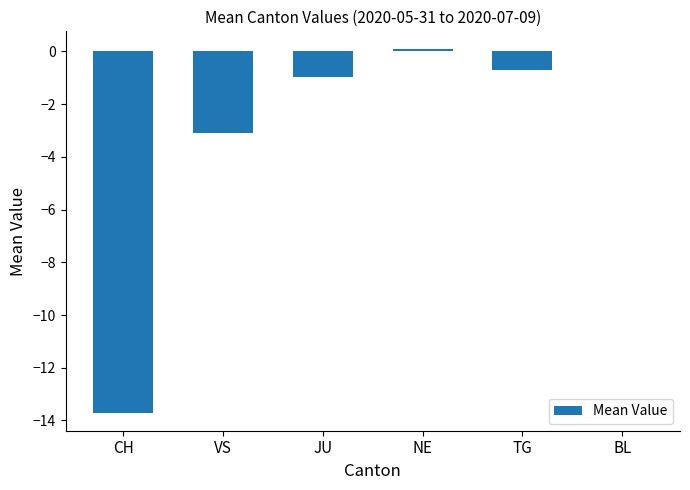

Reading left to right, extract all data points from this chart.

CH=-13.7	VS=-3.1	JU=-0.9	NE=0.1	TG=-0.7	BL=0.0